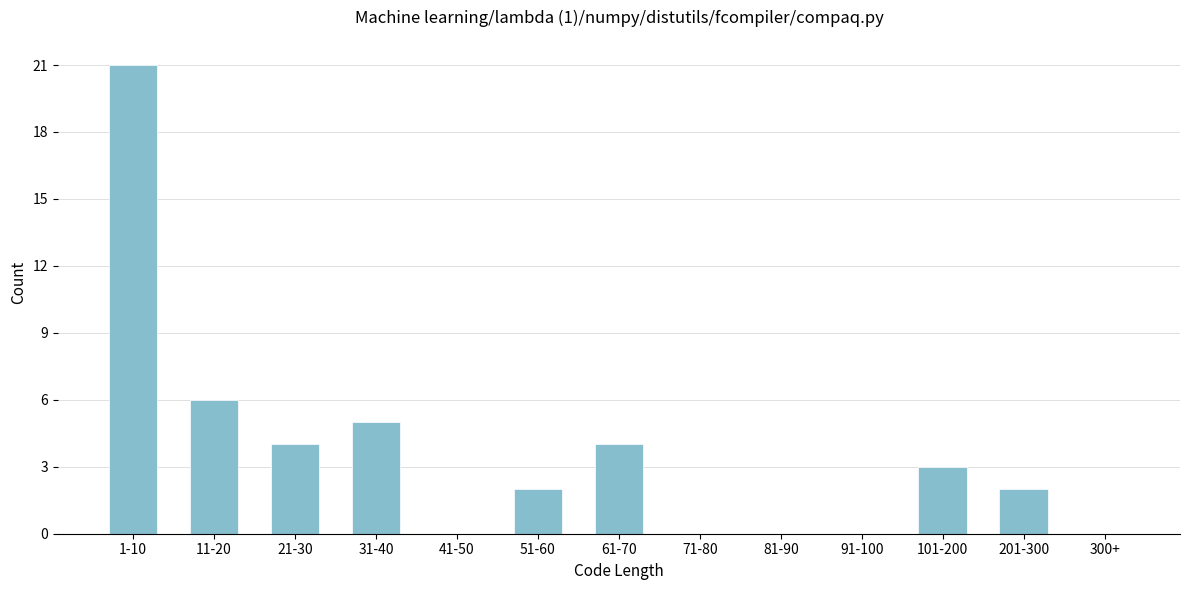

Reading right to left, what are all the values shown in this chart?

300+=0	201-300=2	101-200=3	91-100=0	81-90=0	71-80=0	61-70=4	51-60=2	41-50=0	31-40=5	21-30=4	11-20=6	1-10=21